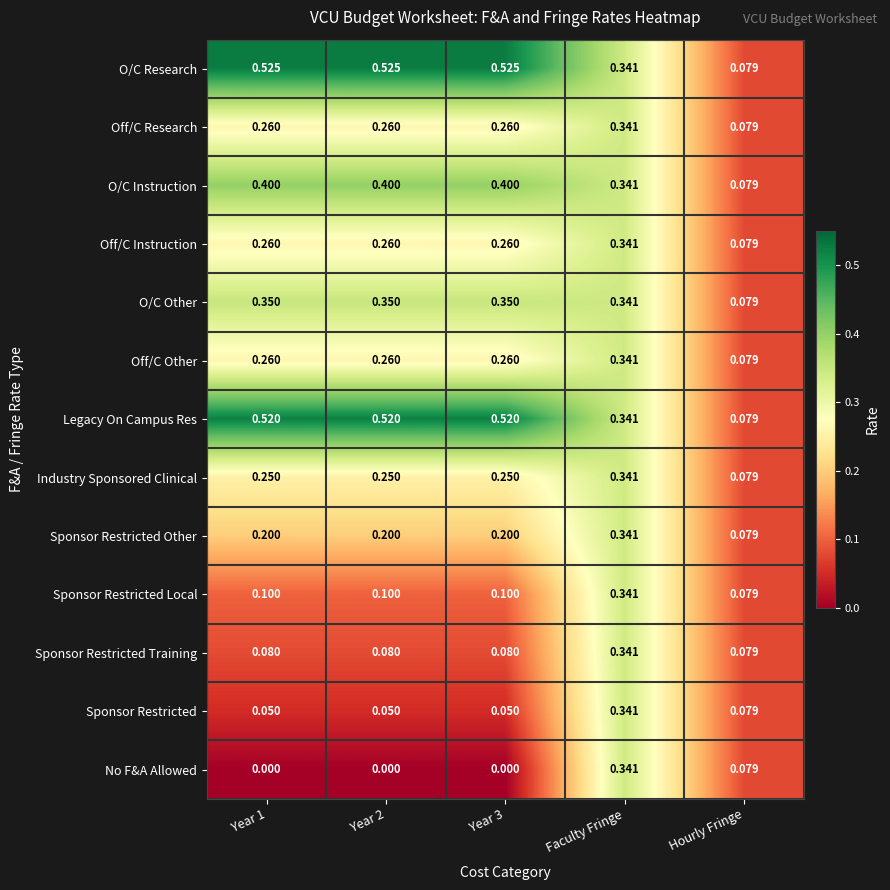

Which series has the largest total across all categories?

O/C Research